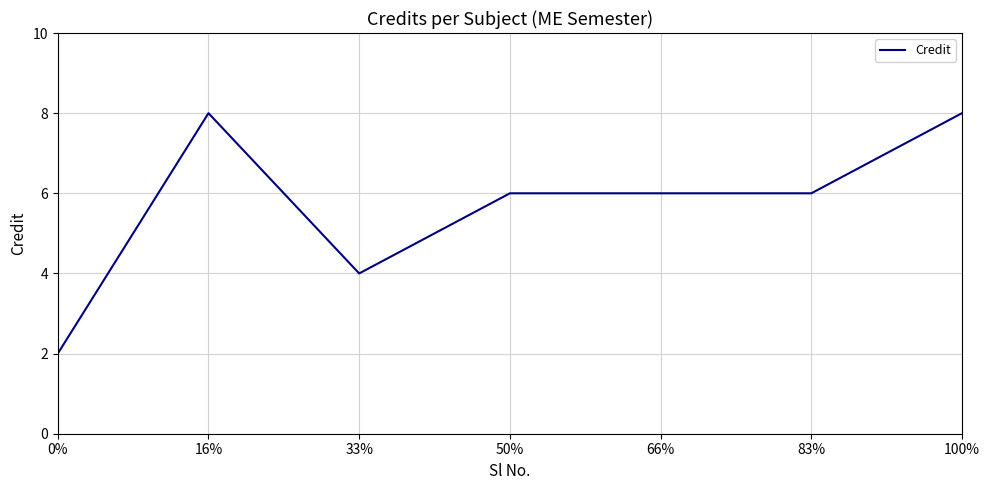

What is the sum of the values at 0% and 66%?

8